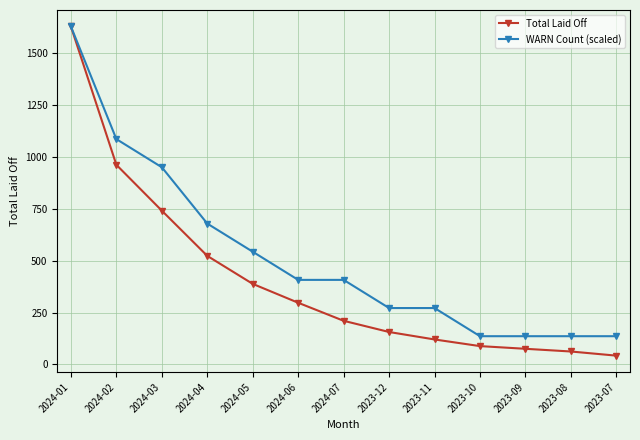

At which label does Total Laid Off first exceed 210?

2024-01